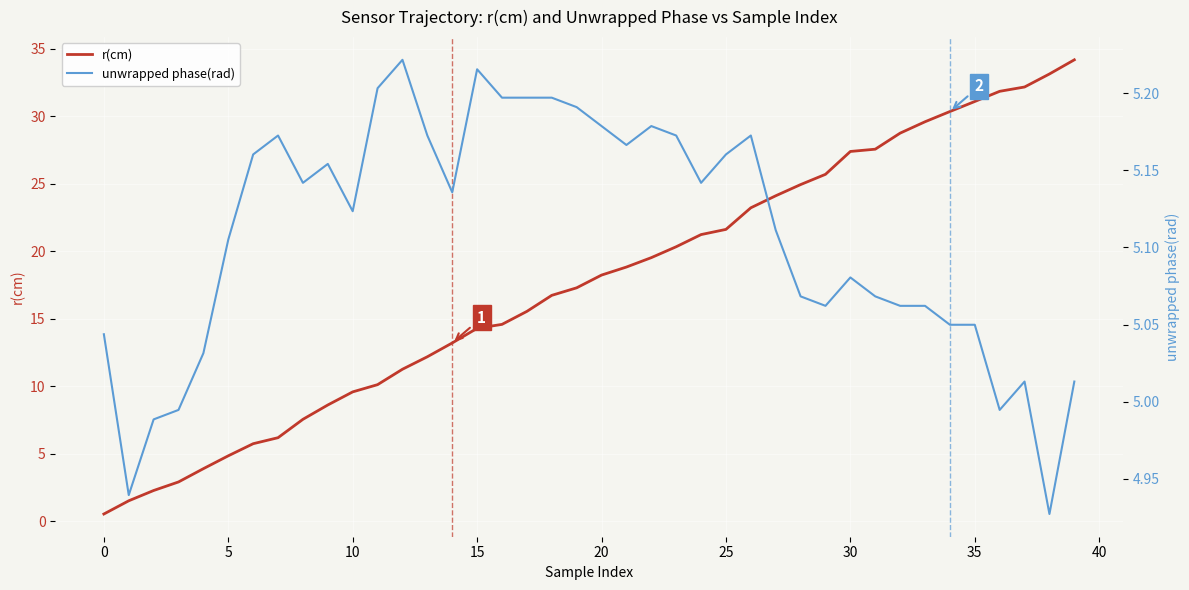

At which category is the sum across all series the highest?

39